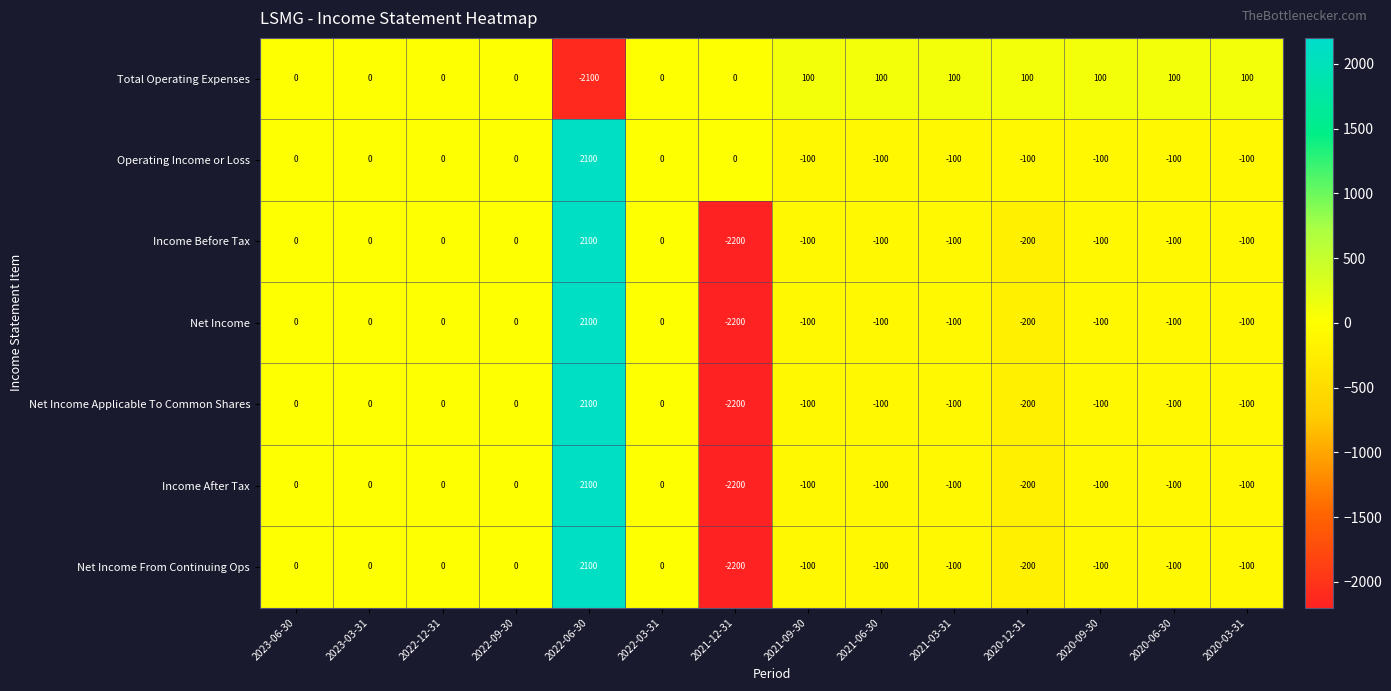

Which series has the largest total across all categories?

Operating Income or Loss